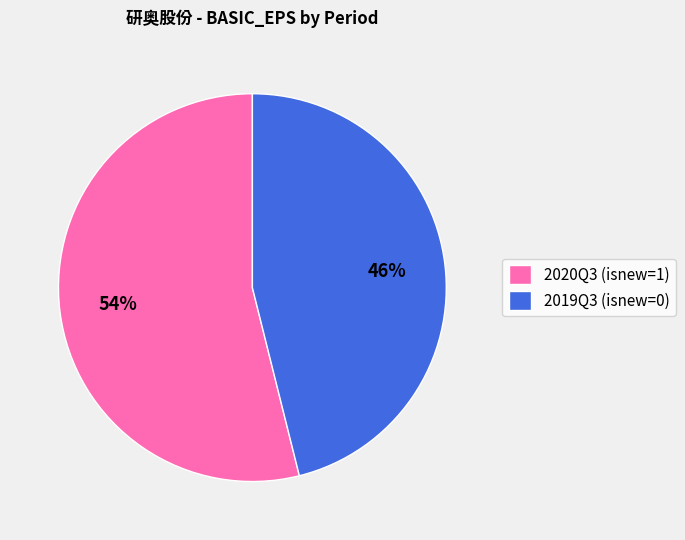

Is the sum of 2019Q3 (isnew=0) and 2020Q3 (isnew=1) greater than half?

Yes